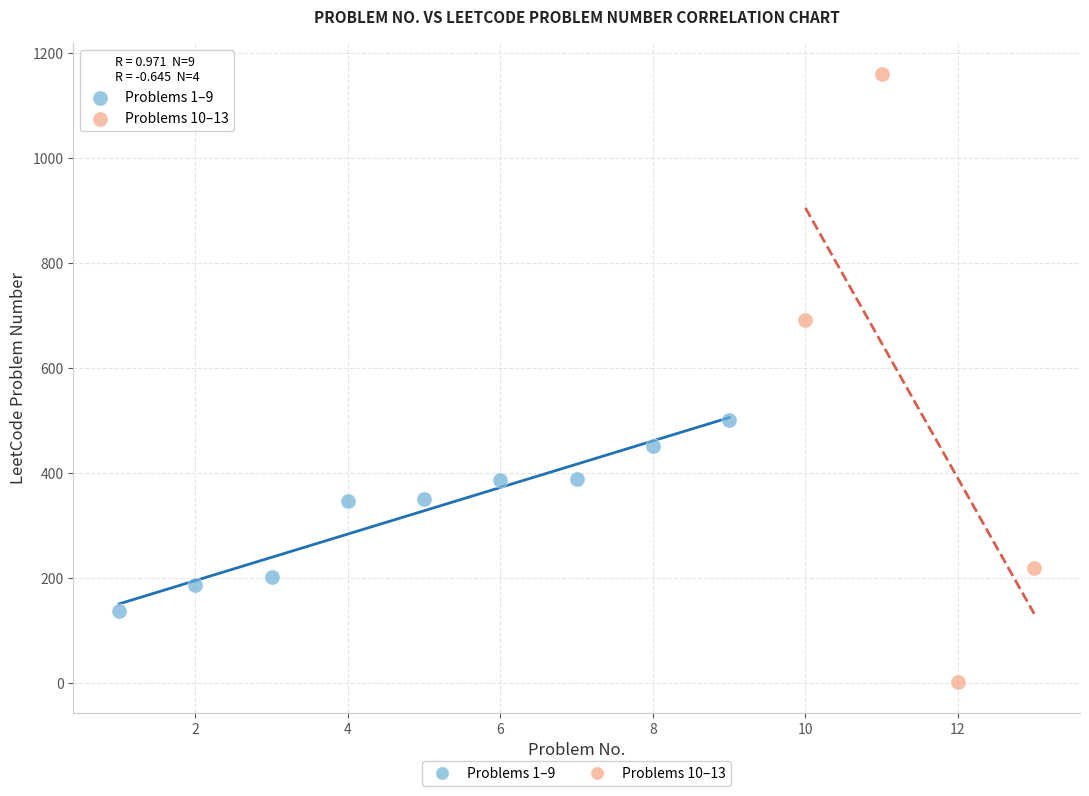

What are all the series names shown in the legend?

Problems 1–9, Problems 10–13